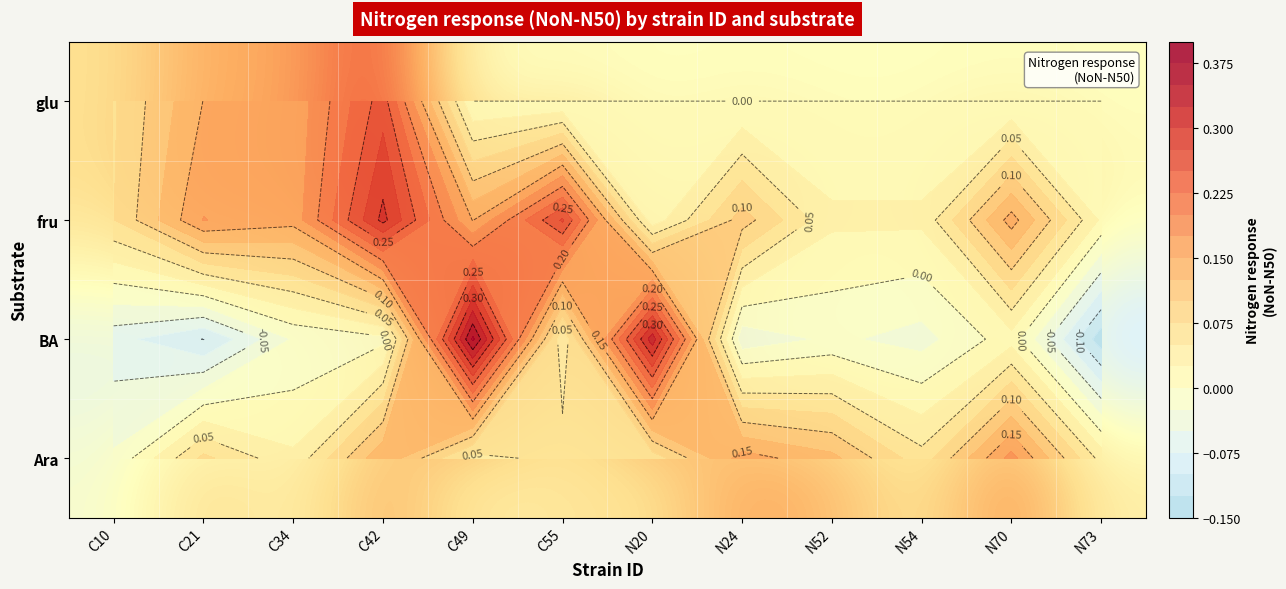

List the labels in order of fru value, smallest first.

N20, N73, N52, N54, C10, N24, C49, C34, N70, C21, C55, C42